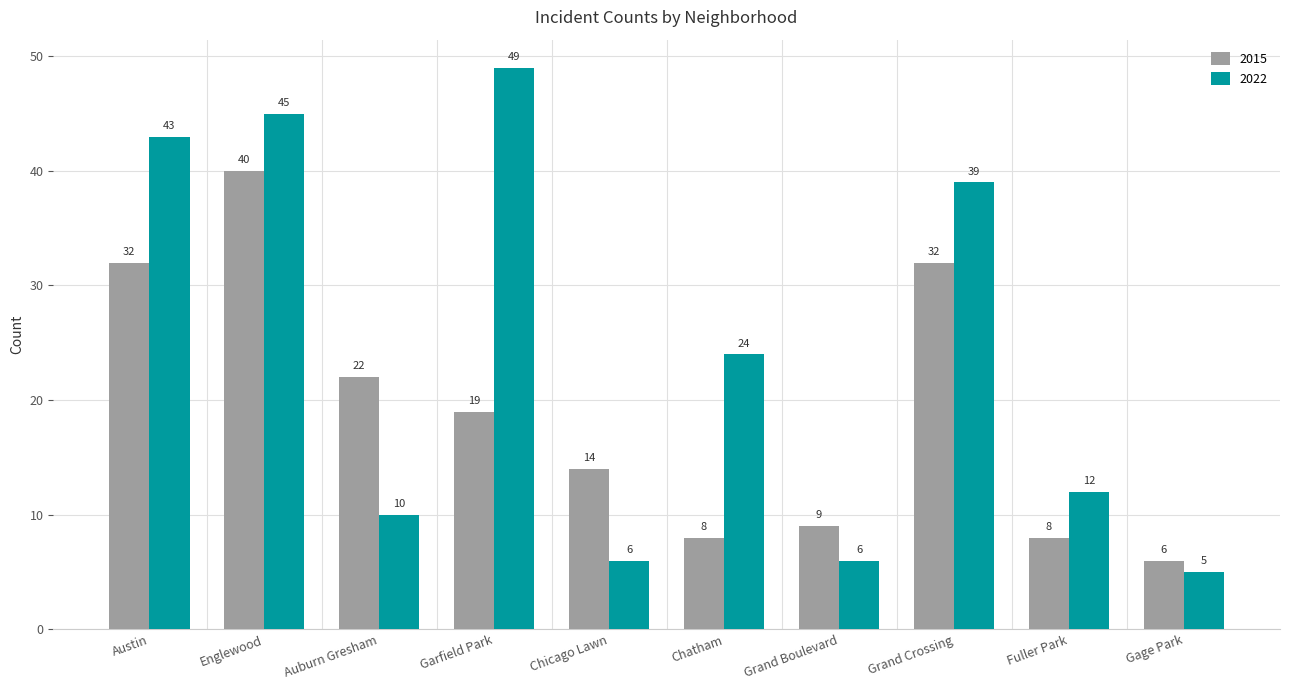

List the series in order of their overall mean, lowest first.

2015, 2022